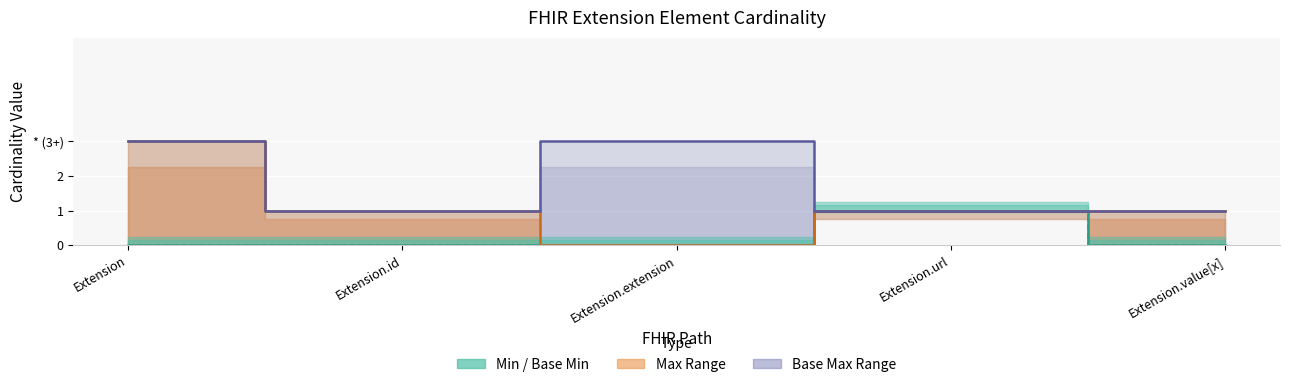

Which series changed the most between Extension.extension and Extension.value[x]?

Base Max (capped at 3)